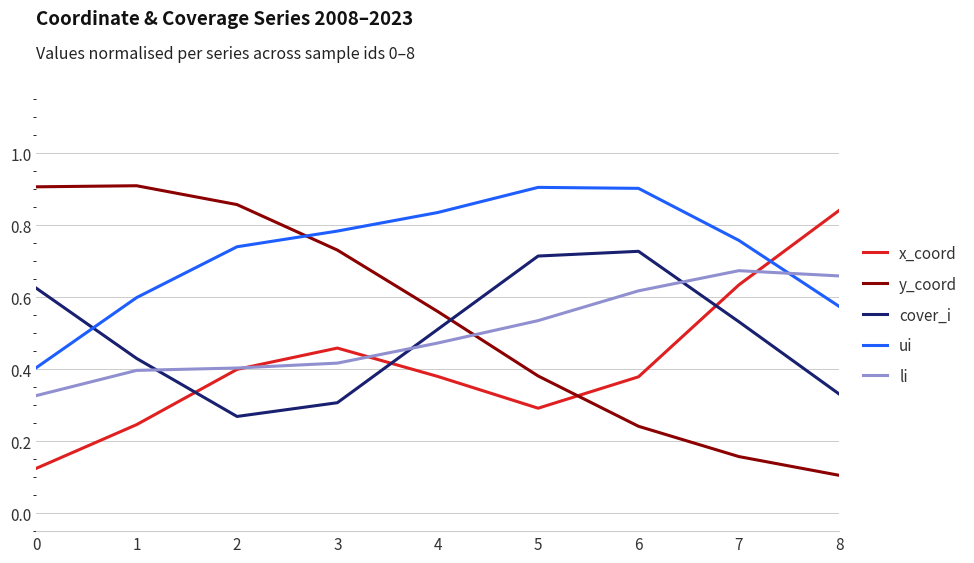

True or false: y_coord has a value of 0.6 at 4.

True